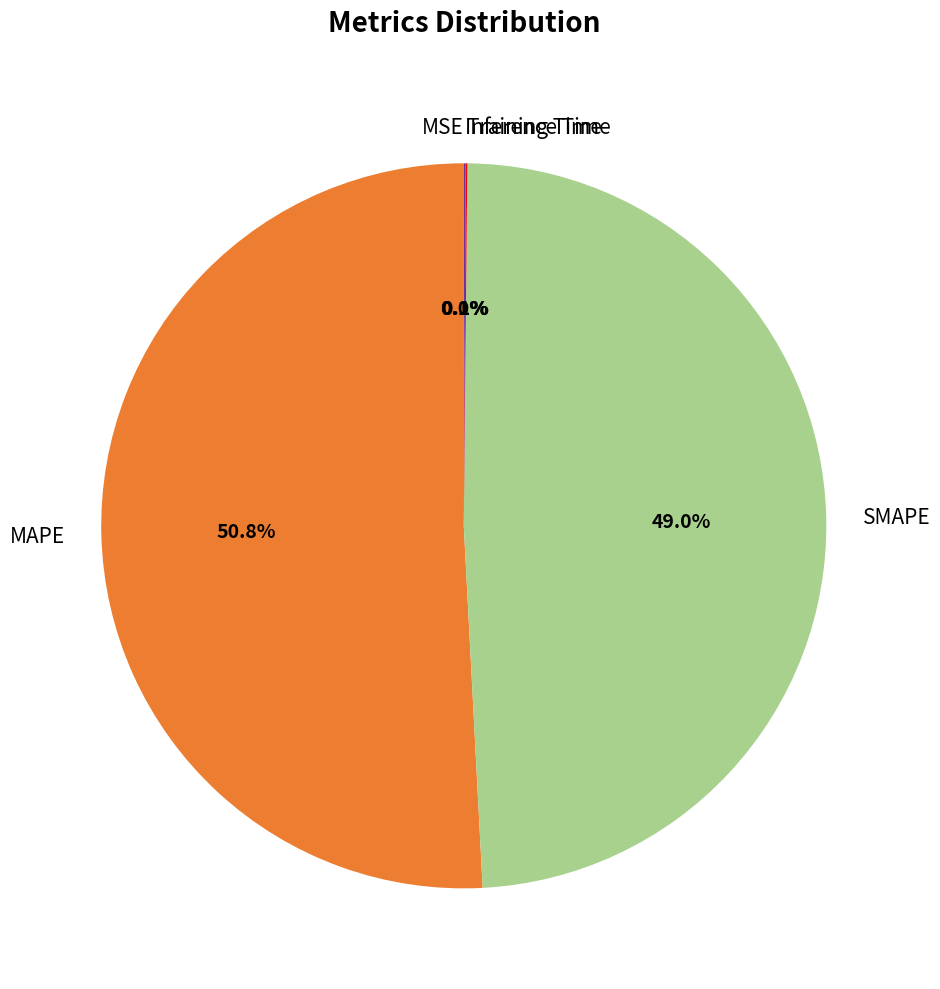

How much of the chart is everything except SMAPE?

51.0%